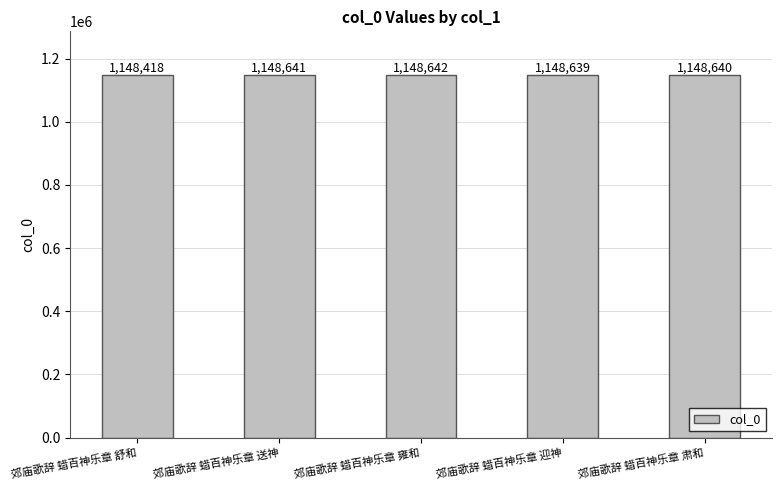

Where is the data nearest to the value 1148530?

郊庙歌辞 蜡百神乐章 迎神